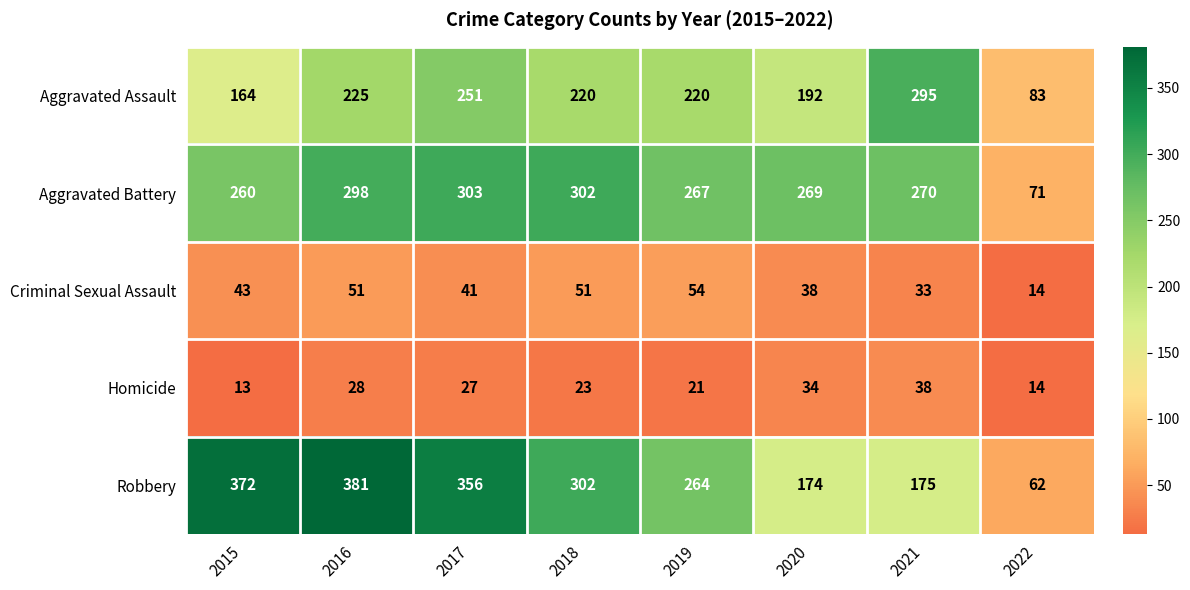

What is the smallest value displayed?

13